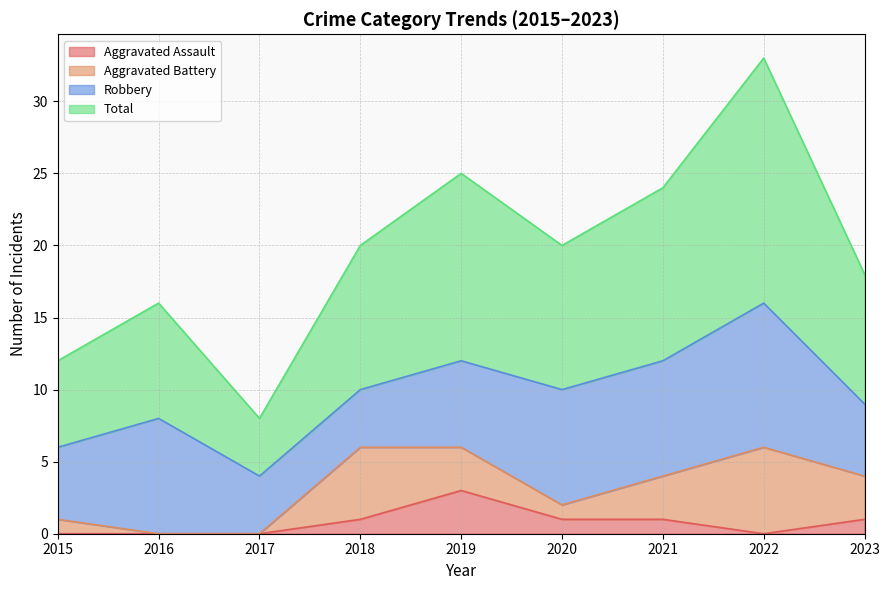

How many values in the Aggravated Assault series are below 1?

4